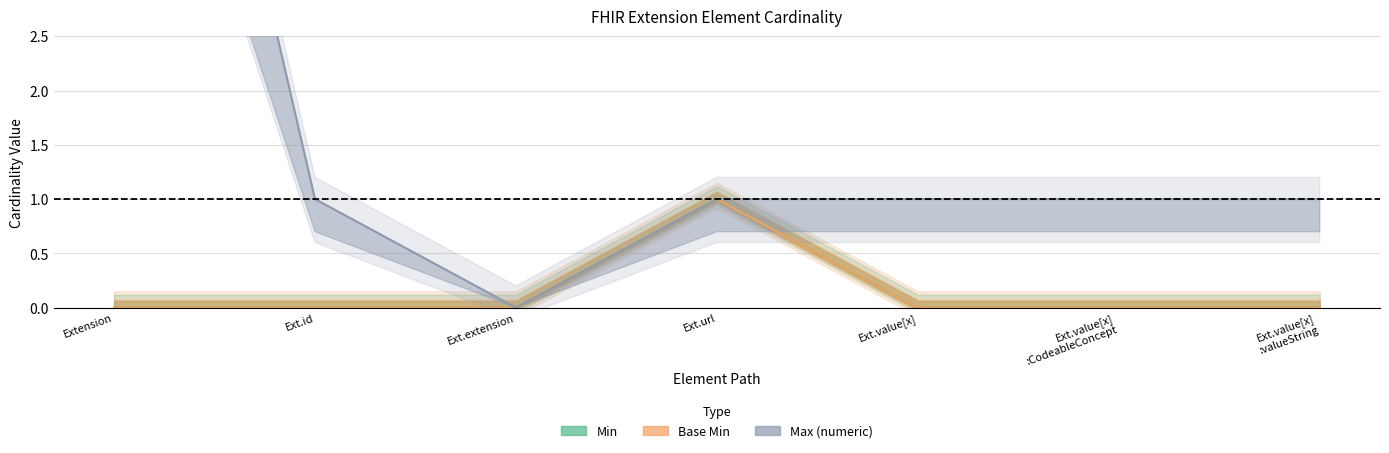

Which label corresponds to the smallest value in the chart?

Extension